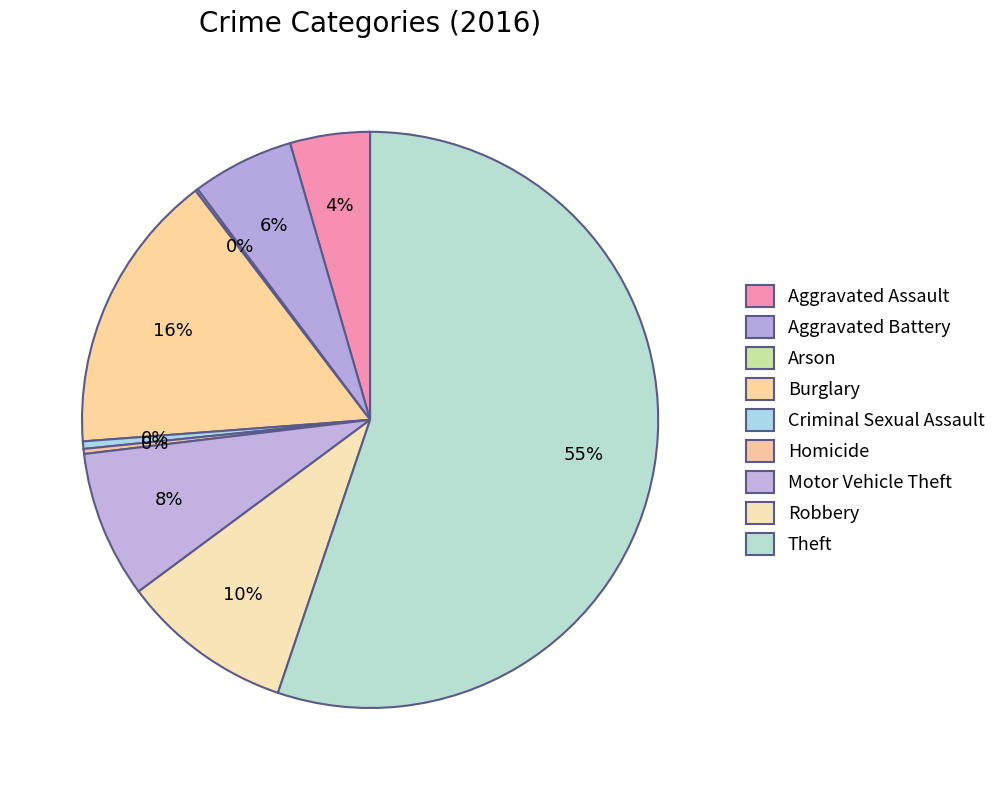

Which slice represents more than half of the pie?

Theft